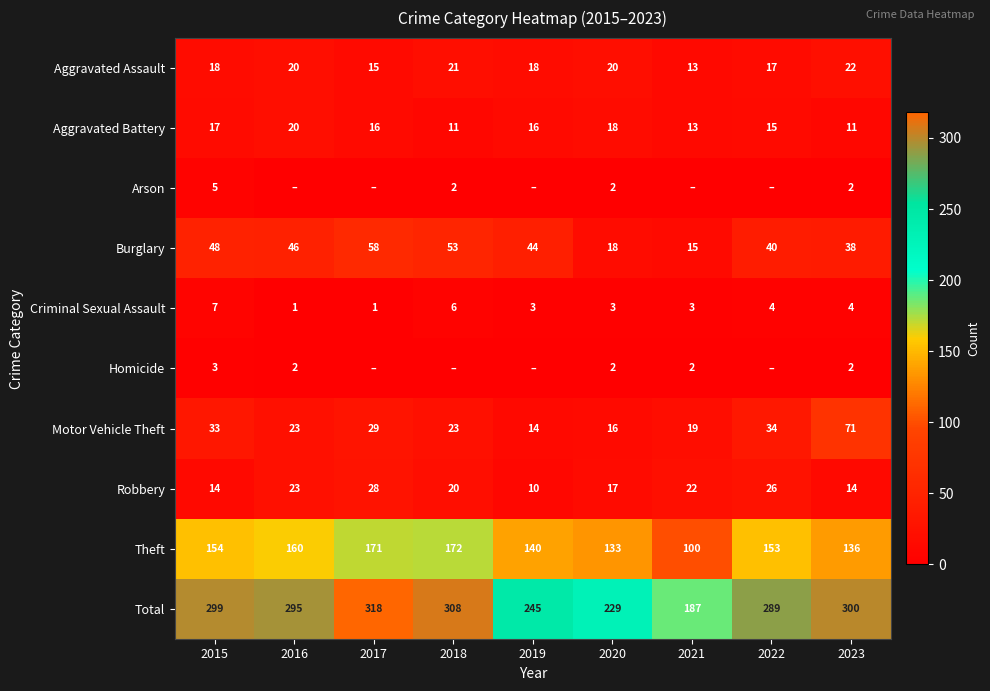

At which category is the sum across all series the highest?

2017